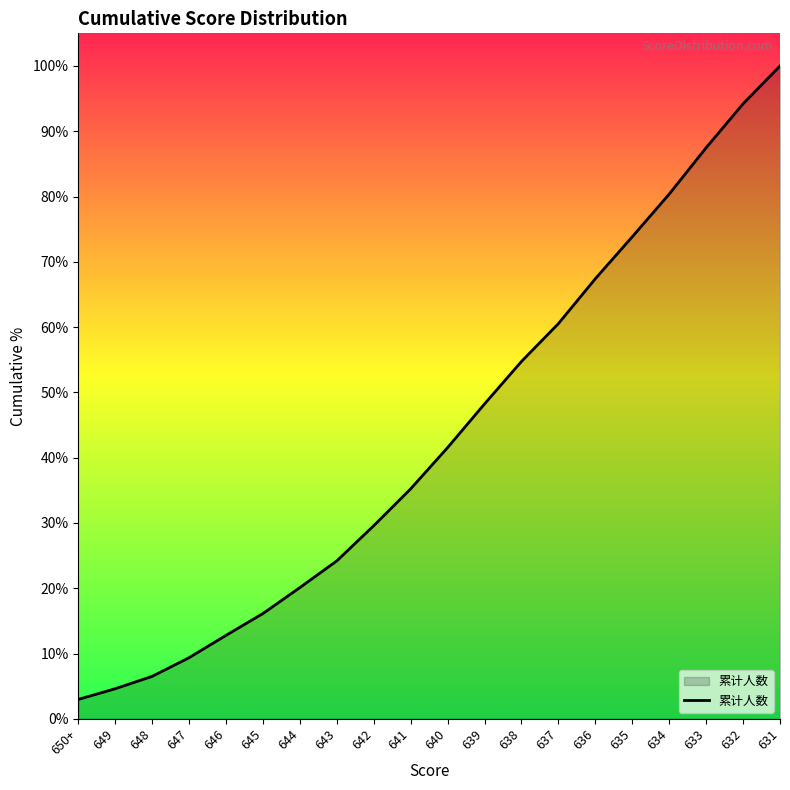

Is it true that the value at 643 is 0.2?

True